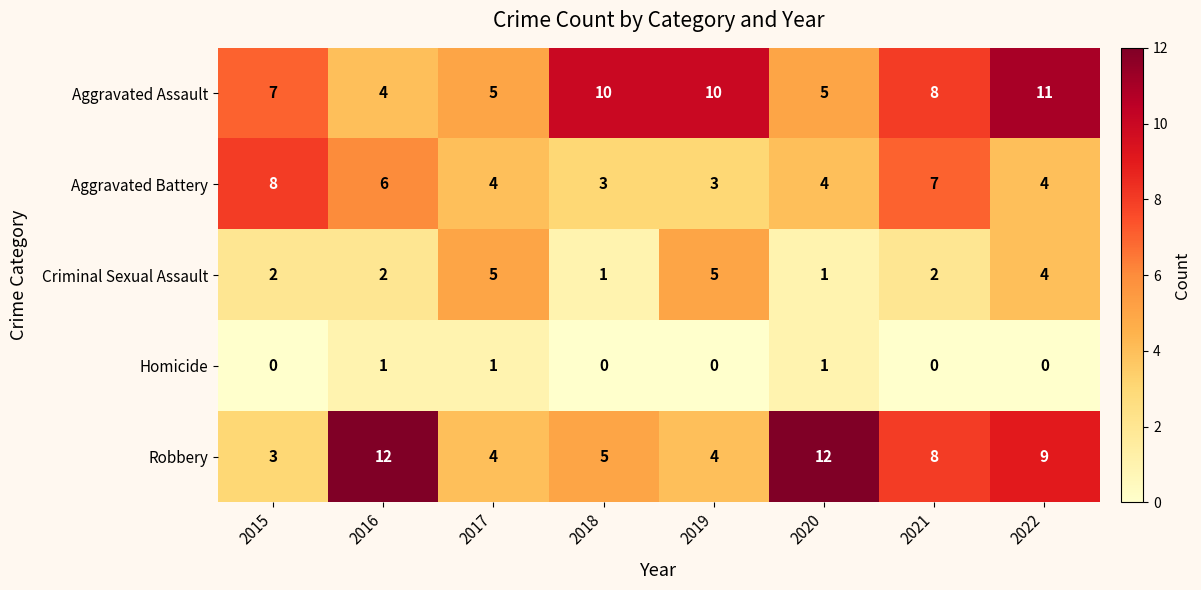

Rank the series by their maximum value, from highest to lowest.

Robbery, Aggravated Assault, Aggravated Battery, Criminal Sexual Assault, Homicide